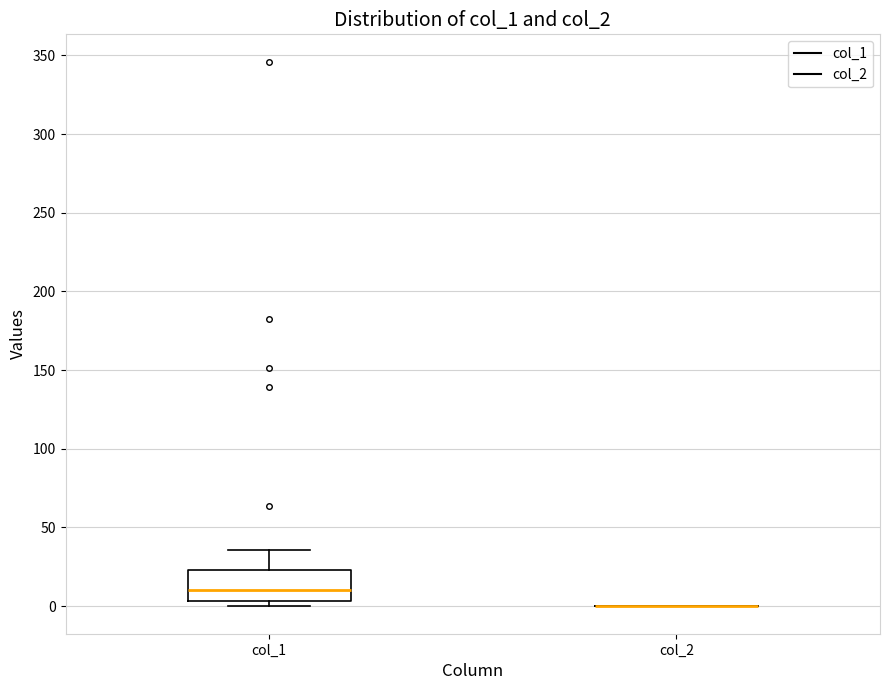

Which box is the tallest, from its lower edge to its upper edge?

col_1